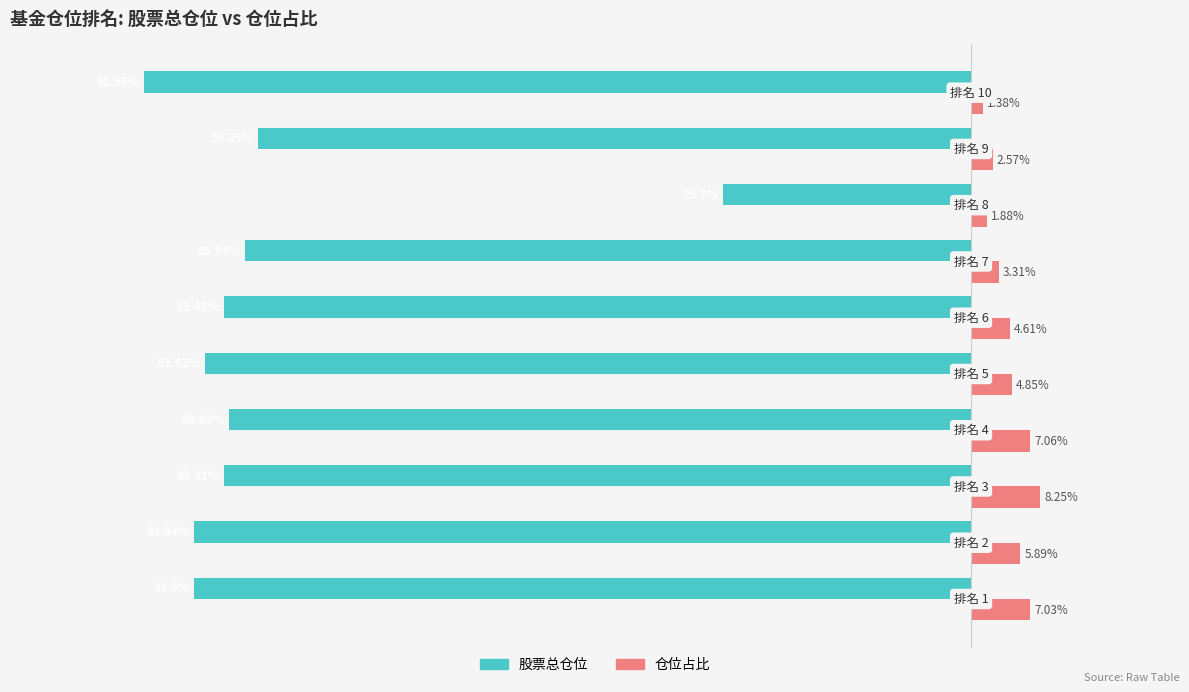

Which series has the largest range (max minus min)?

股票总仓位